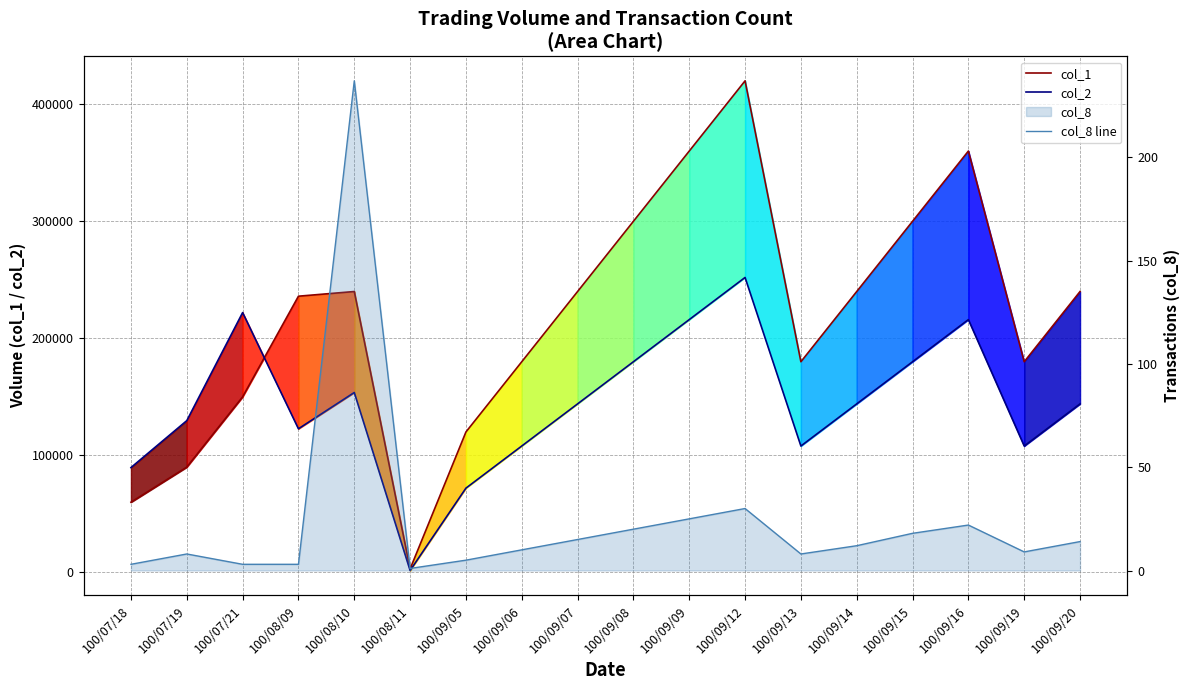

Is it true that col_1 equals 521344 at 100/09/16?

False